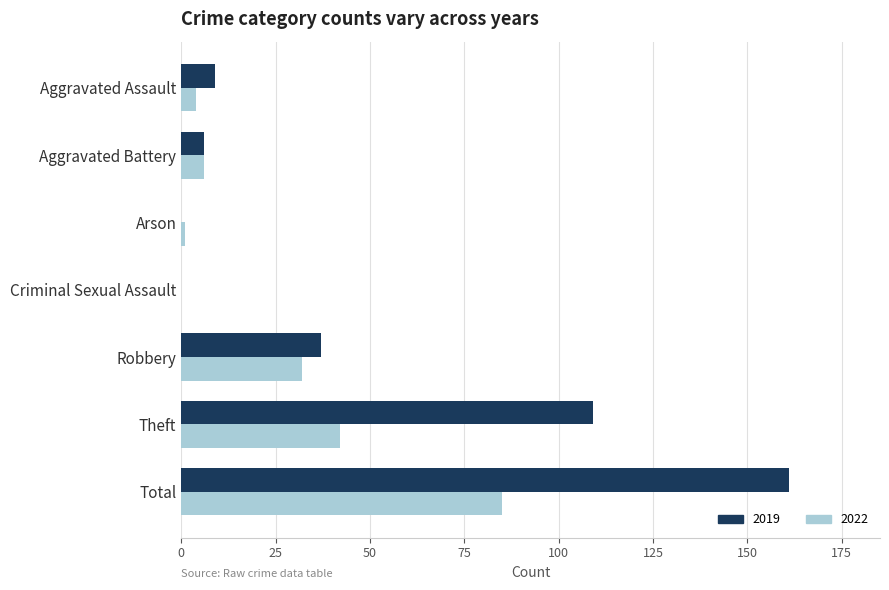

How many data points does each series have?

7